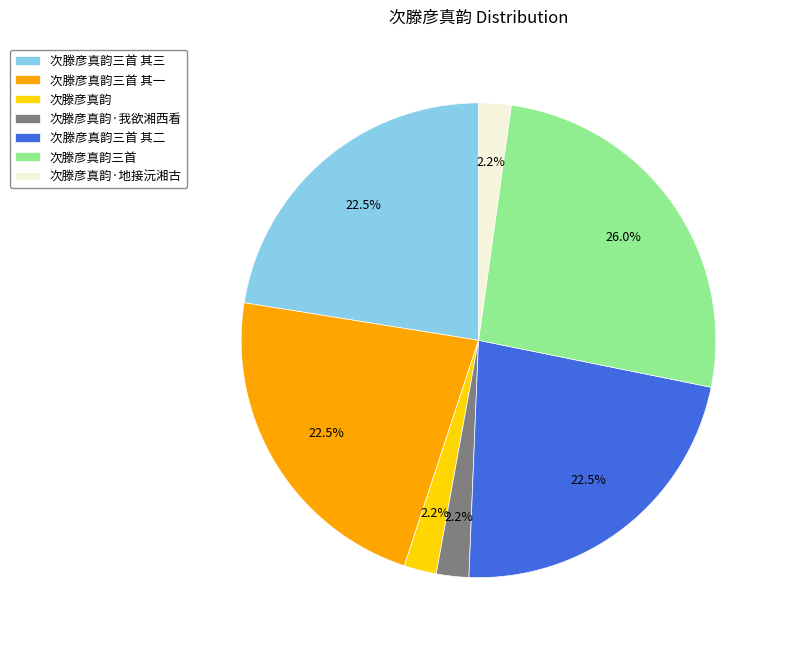

To the nearest percent, what is the combined percentage of 次滕彦真韵三首 其一 and 次滕彦真韵·地接沅湘古?

25%